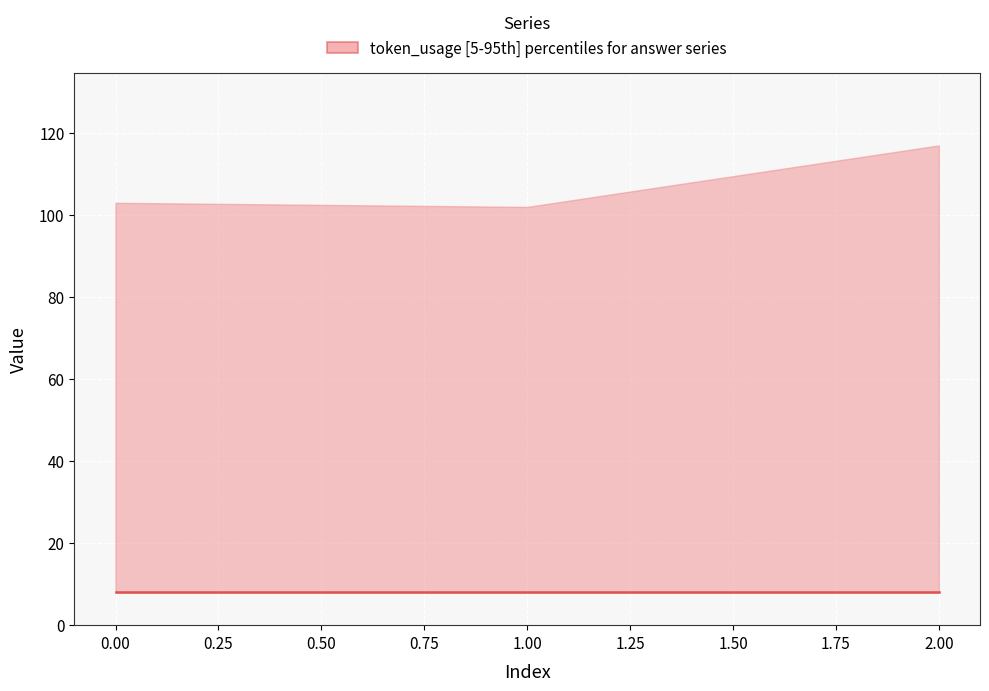

Which series has the largest total across all categories?

token_usage